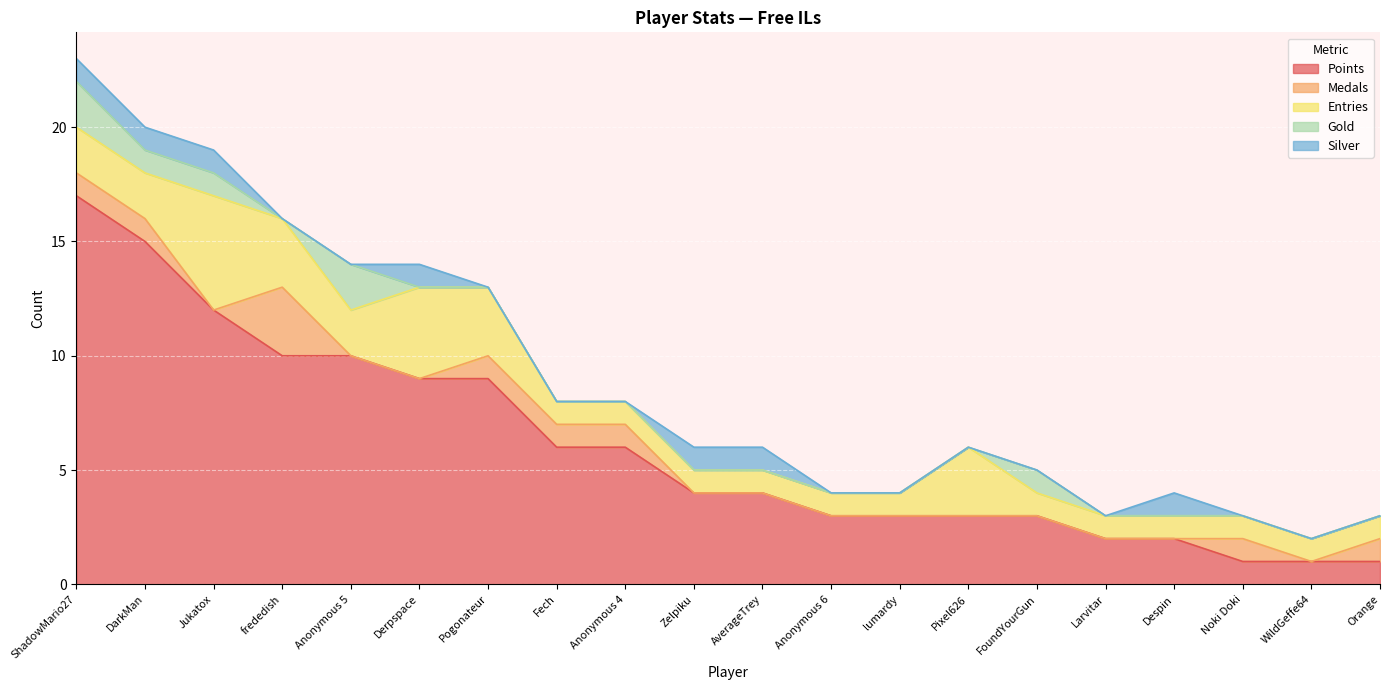

How many lines are shown in the chart?

5